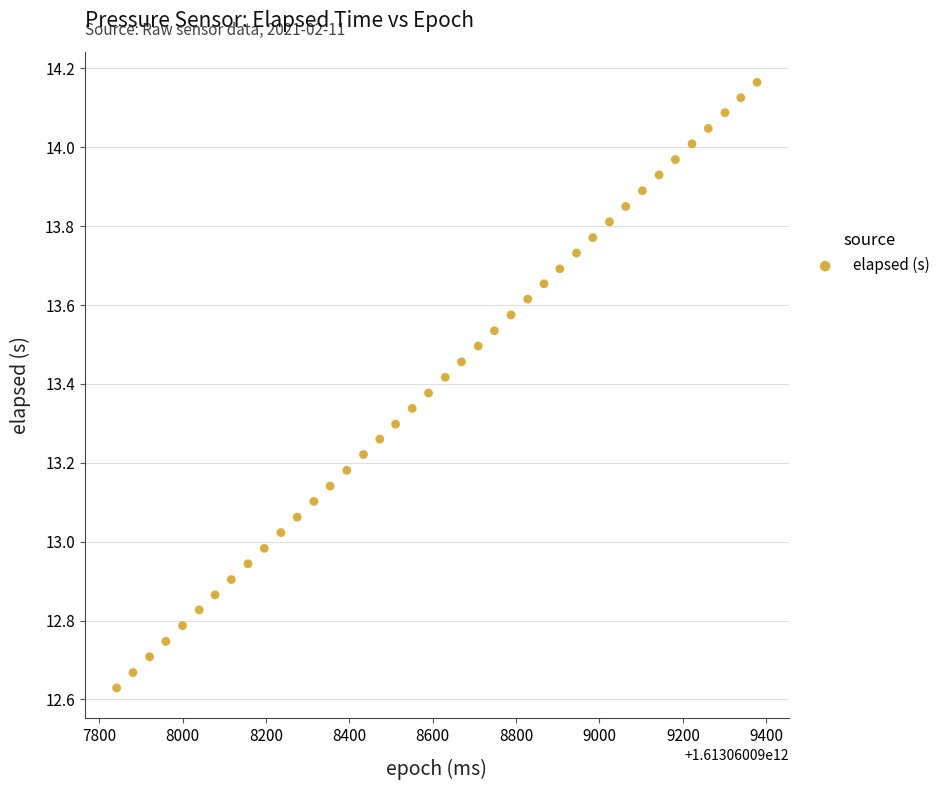

What is the range of X values (max minus min)?

1536.0